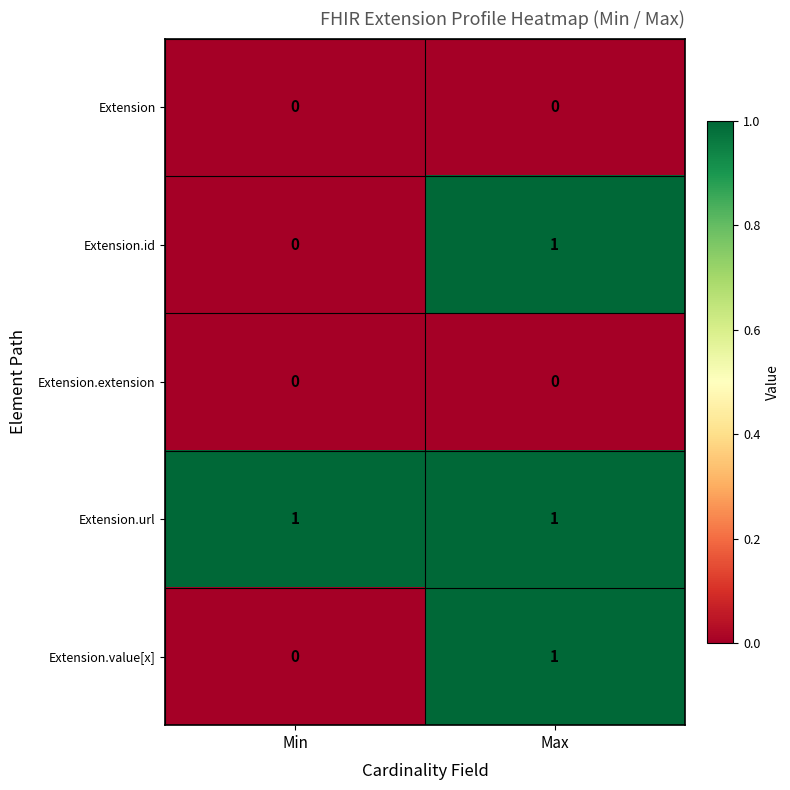

Which series has the largest total across all categories?

Extension.url